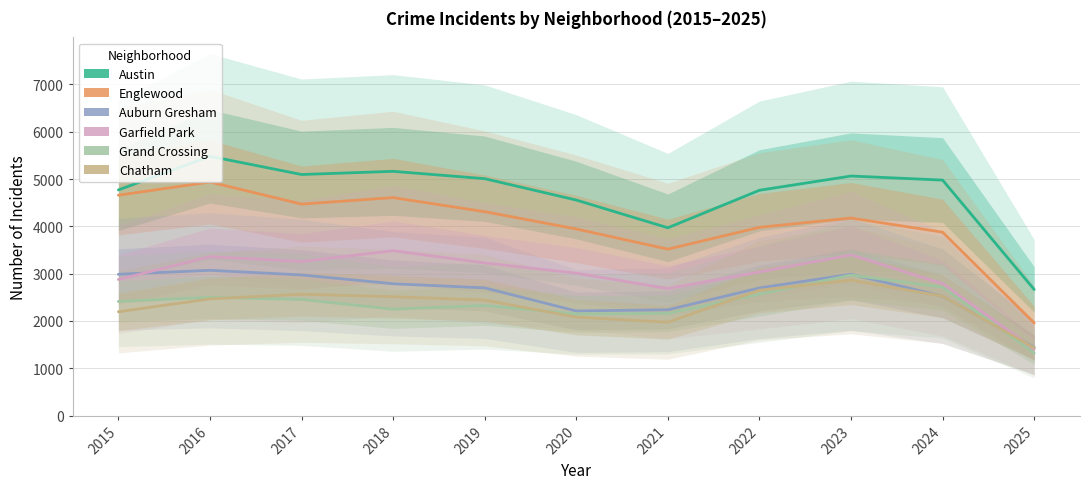

Which series has the largest total across all categories?

Austin